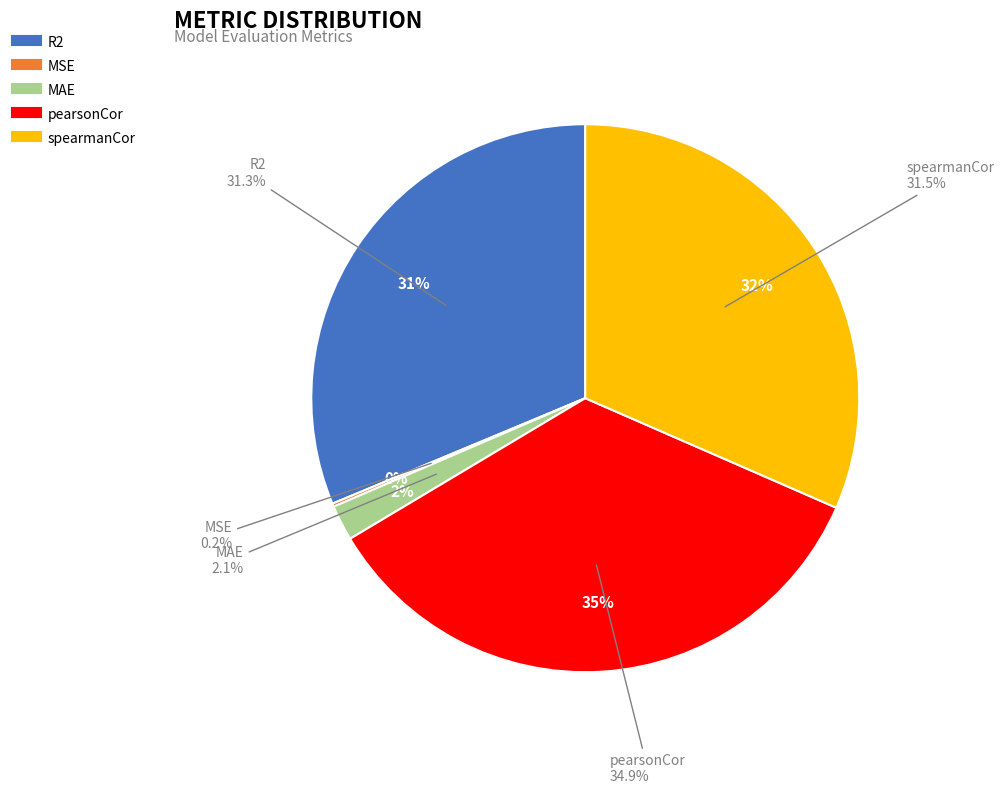

What percentage is the R2 slice, to the nearest percent?

31%